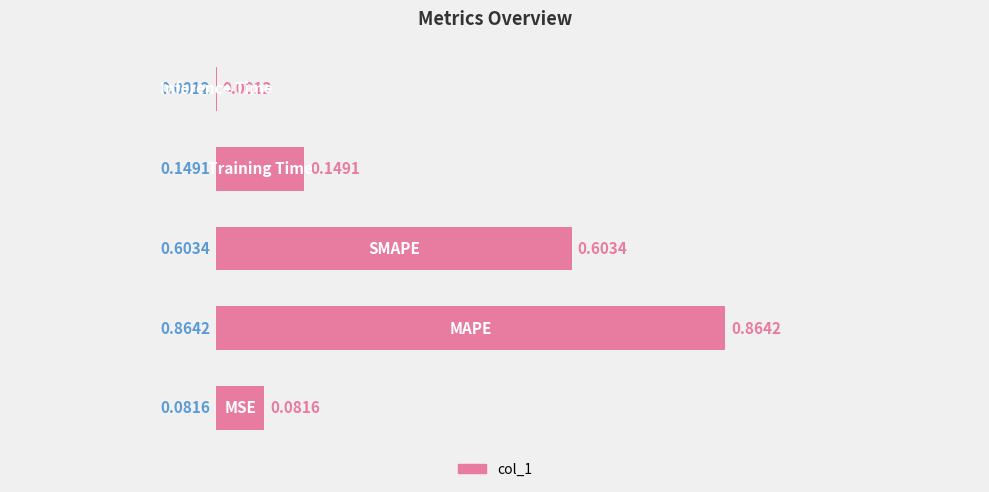

Are the bars horizontal?

Yes